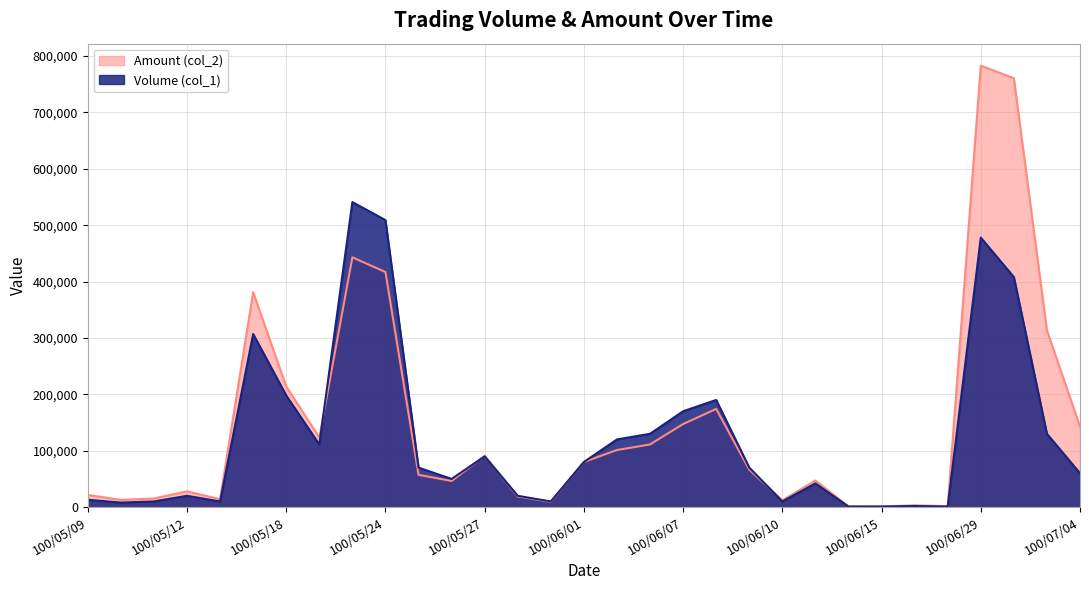

Where do Amount (col_2) and Volume (col_1) first cross each other?

100/05/19 and 100/05/23